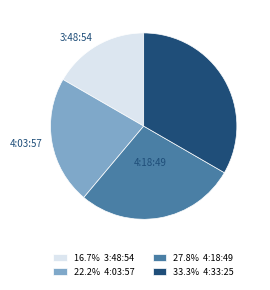

What is the ratio of the value at 27.8% 4:18:49 to the value at 33.3% 4:33:25?

0.8